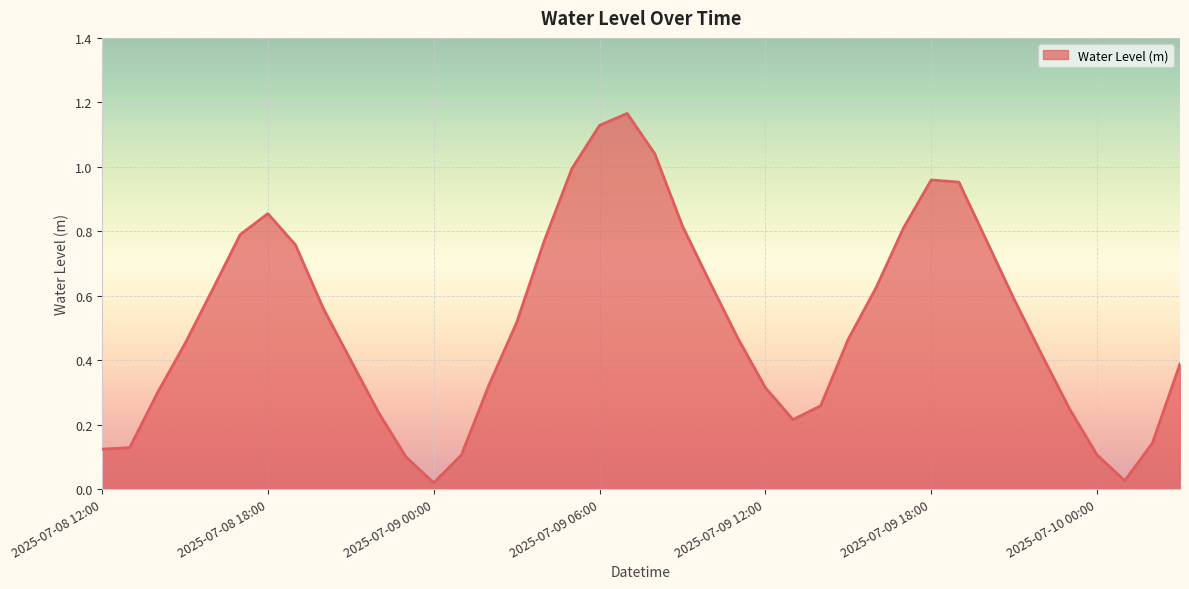

What is the label of the 3rd point from the right?

2025-07-10 01:00